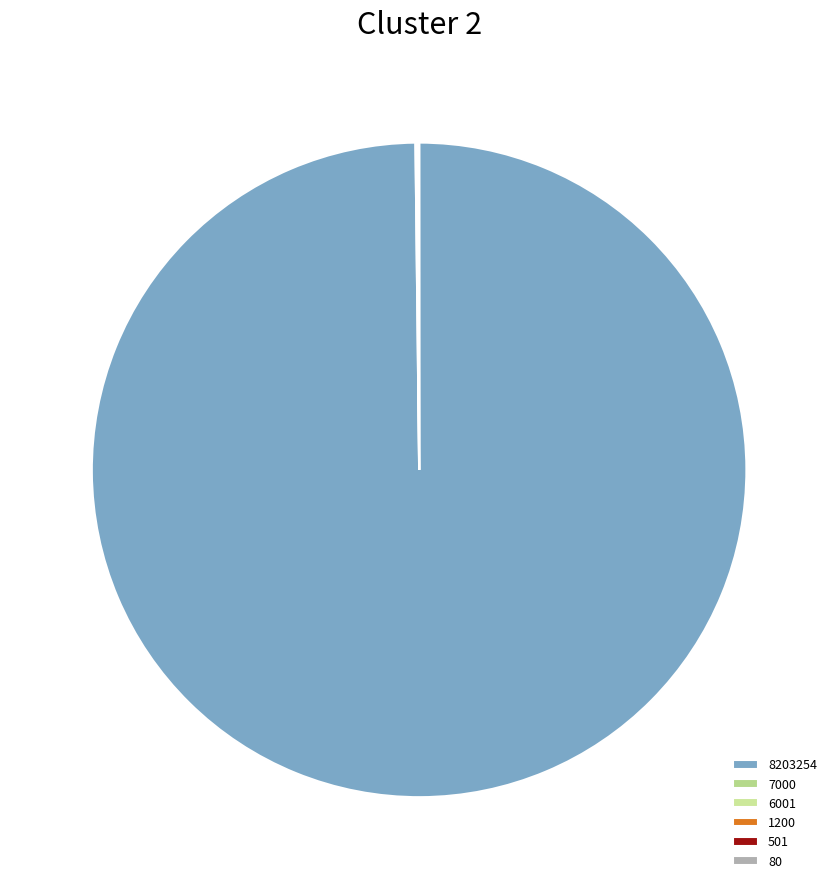

The 6001 slice represents 10% of the pie. True or false?

False